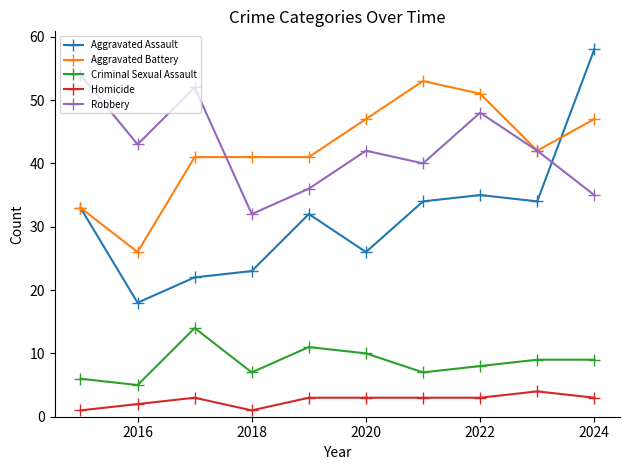

True or false: Criminal Sexual Assault and Robbery intersect in this chart.

False